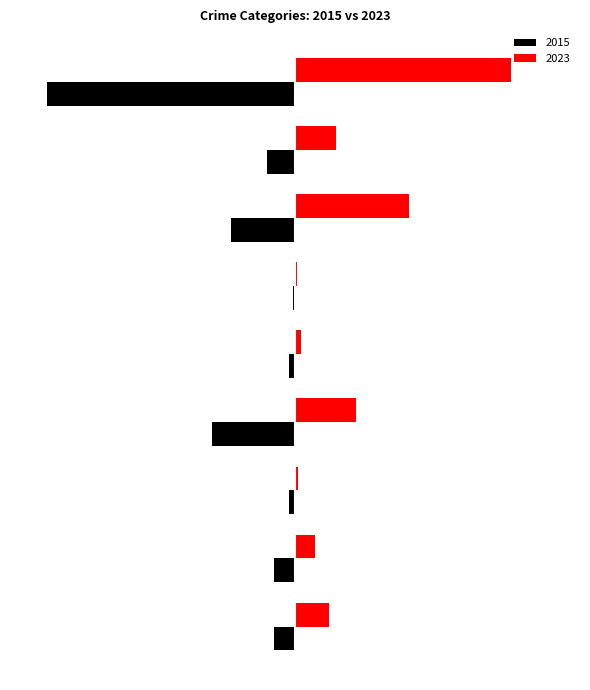

List the labels in order of 2023 value, largest first.

Theft, Motor Vehicle Theft, Burglary, Robbery, Aggravated Assault, Aggravated Battery, Criminal Sexual Assault, Arson, Homicide